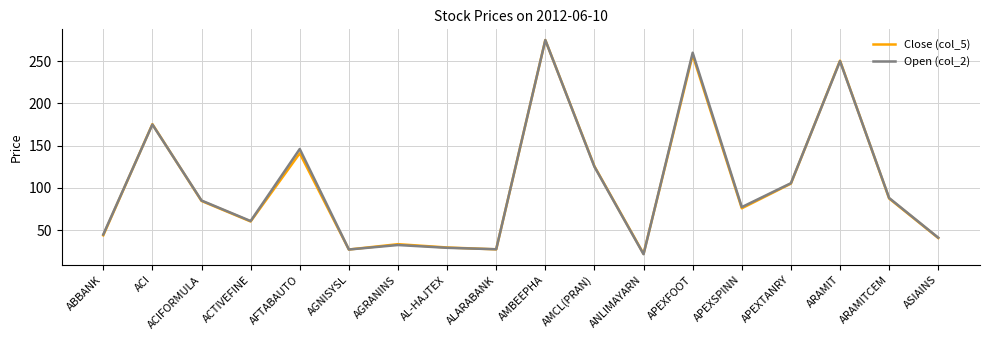

At which category is the sum across all series the highest?

AMBEEPHA